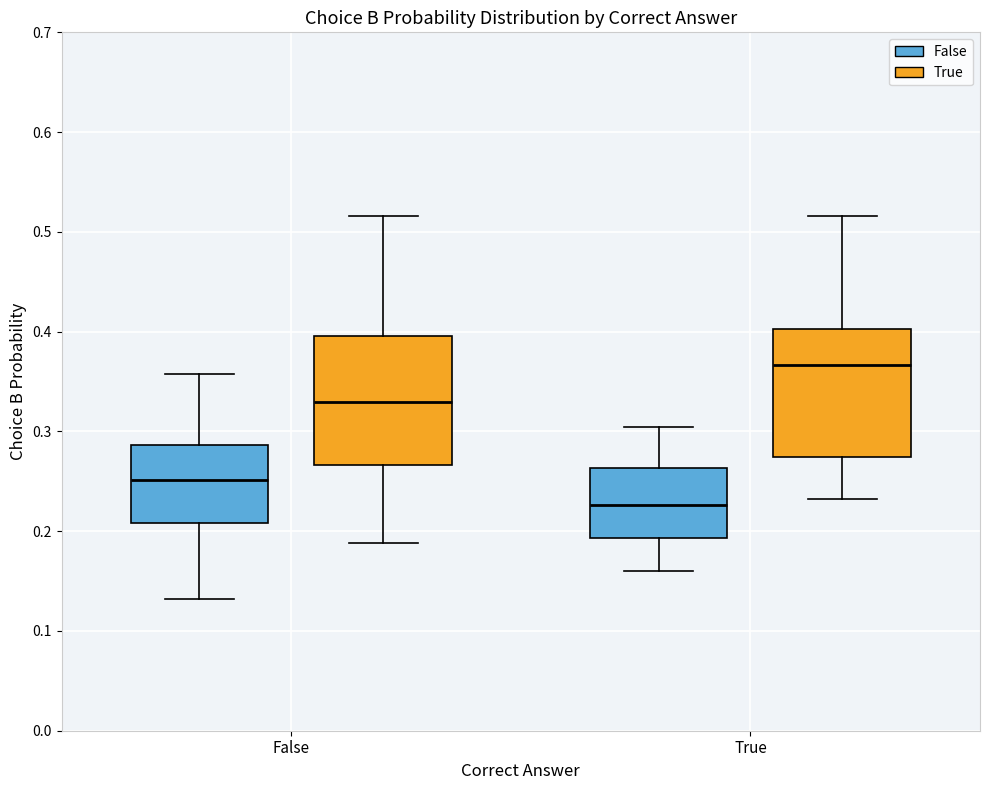

Which box's median line is the lowest?

True (False)